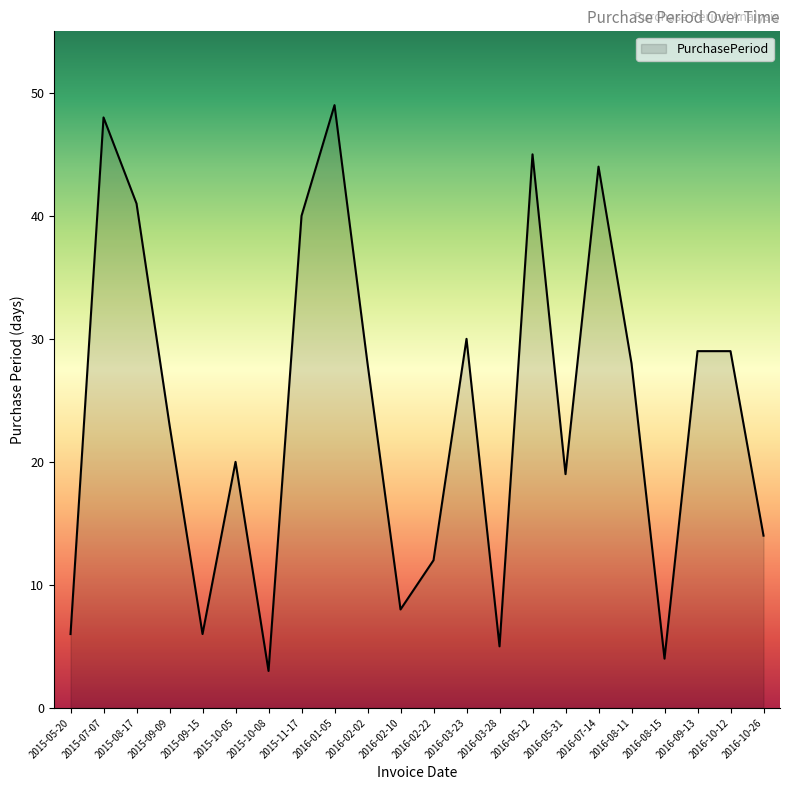

How many categories are shown in the chart?

22